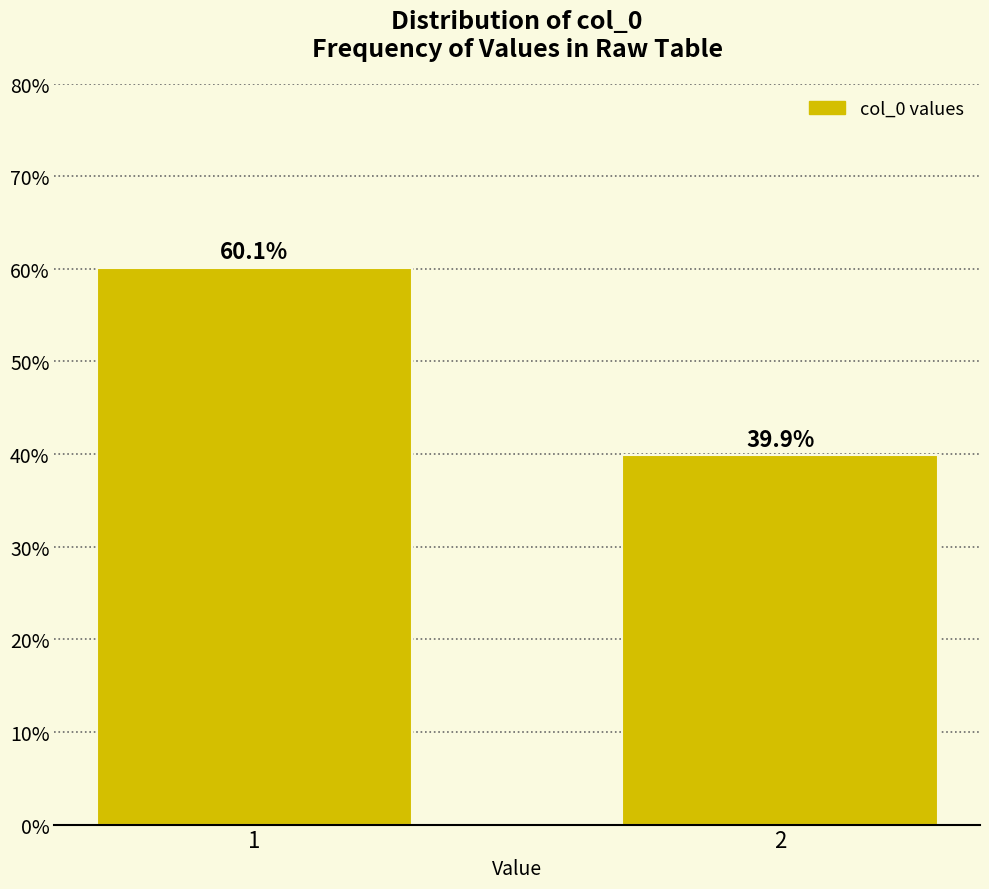

Reading left to right, transcribe all the data shown in this chart.

60.1	39.9